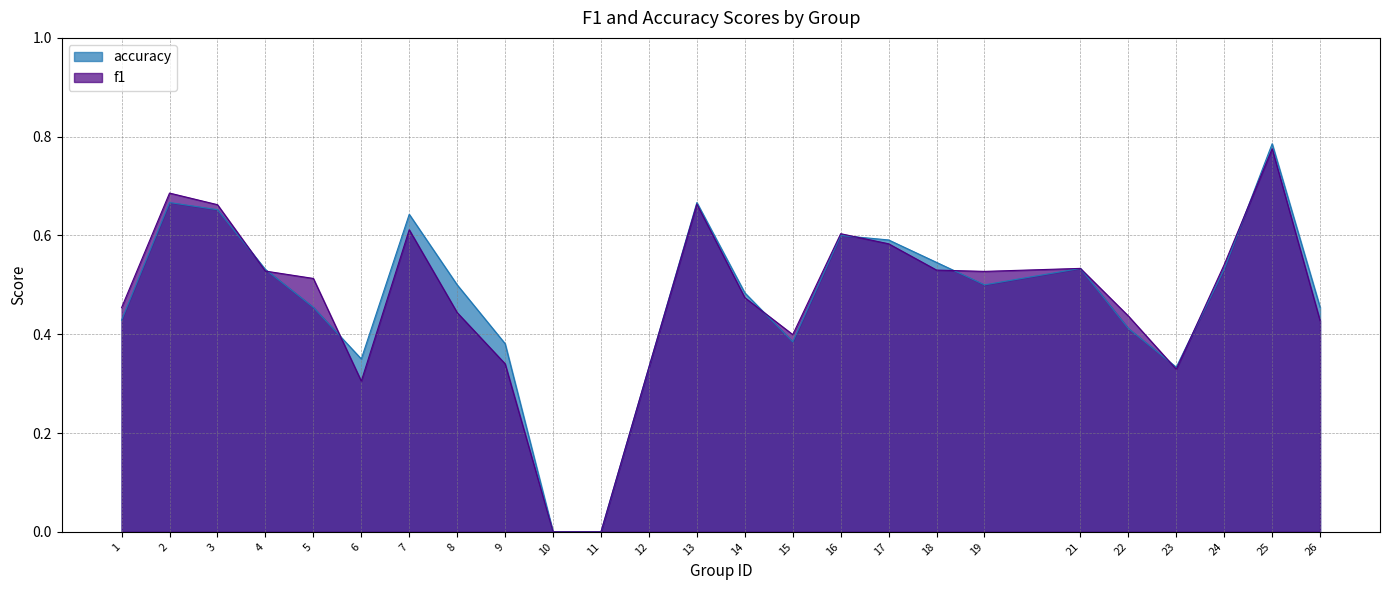

Rank the series at 7 from lowest to highest value.

f1, accuracy